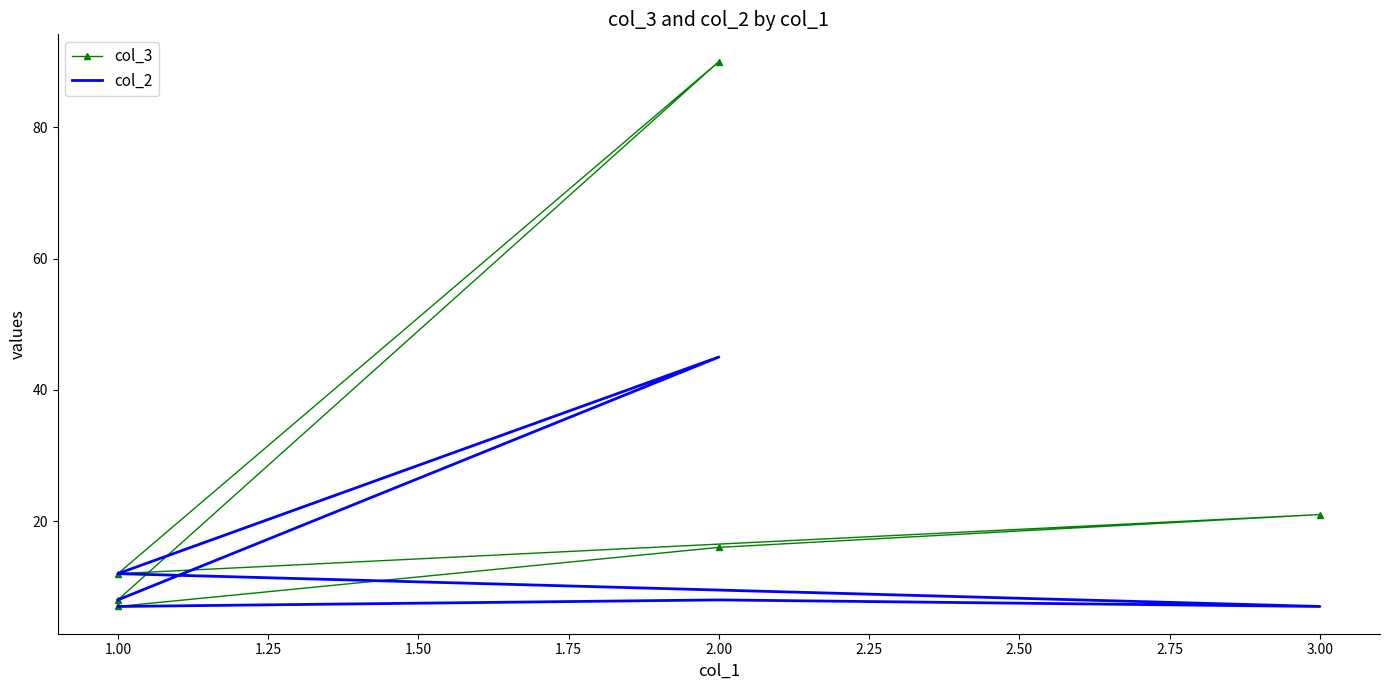

The value of col_2 at 1.00 is 7. True or false?

False